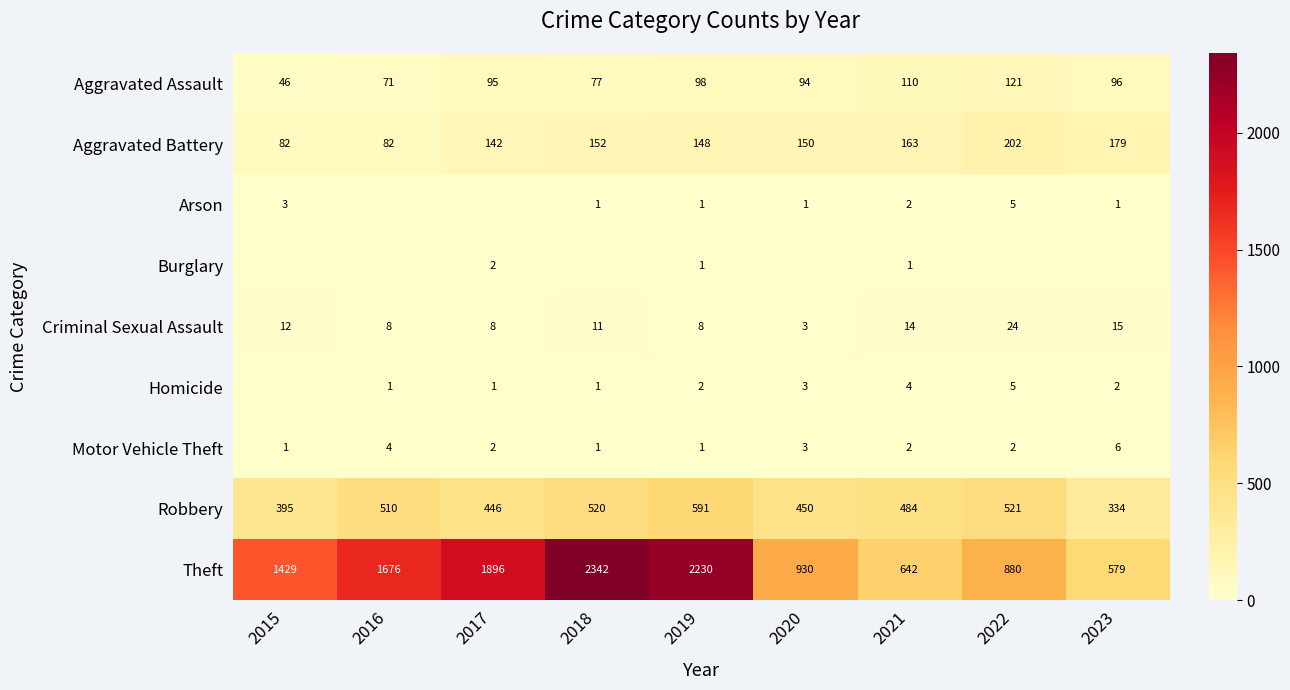

At which label does Arson reach its peak?

2022